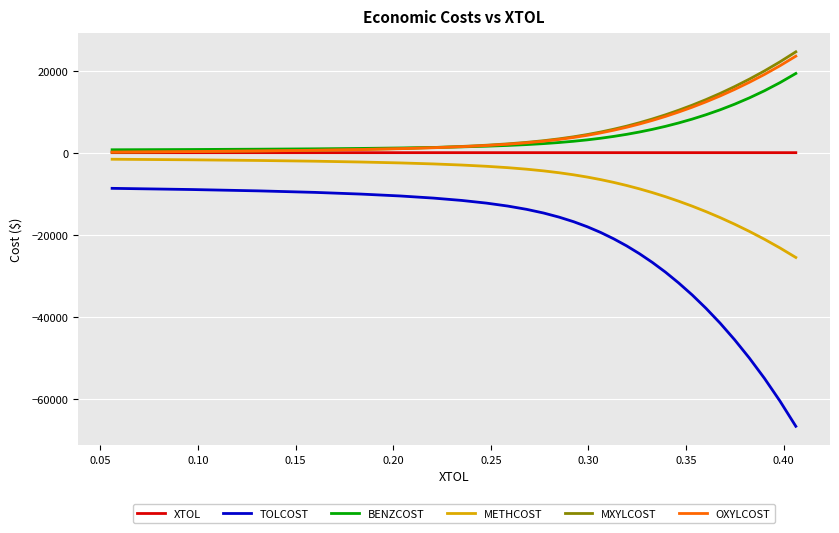

Count the XTOL values in the range 0 to 1.

30